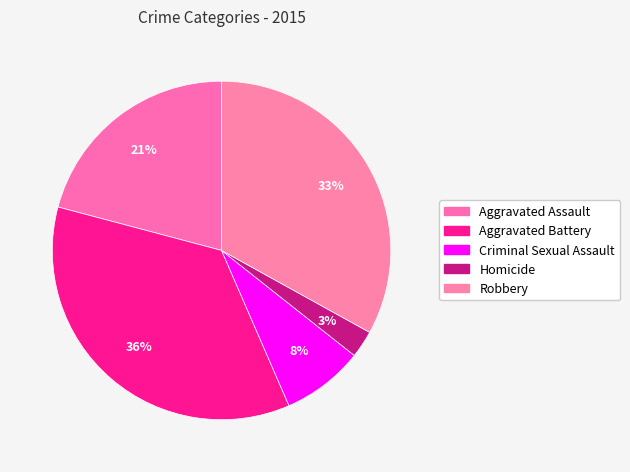

To the nearest percent, what is the combined percentage of Criminal Sexual Assault and Robbery?

41%